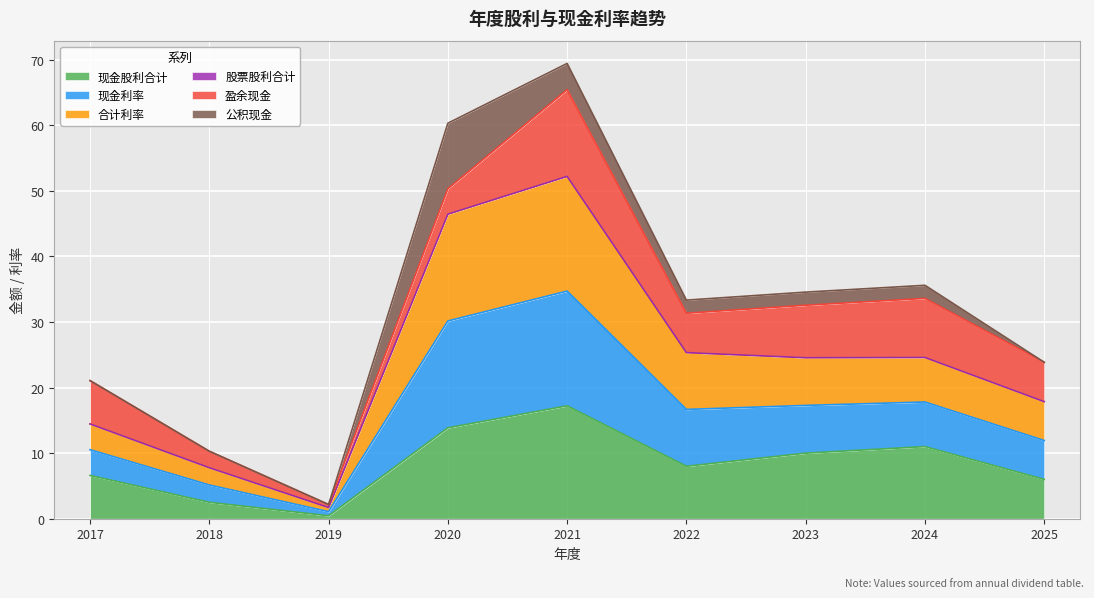

What is the smallest value displayed?

0.5